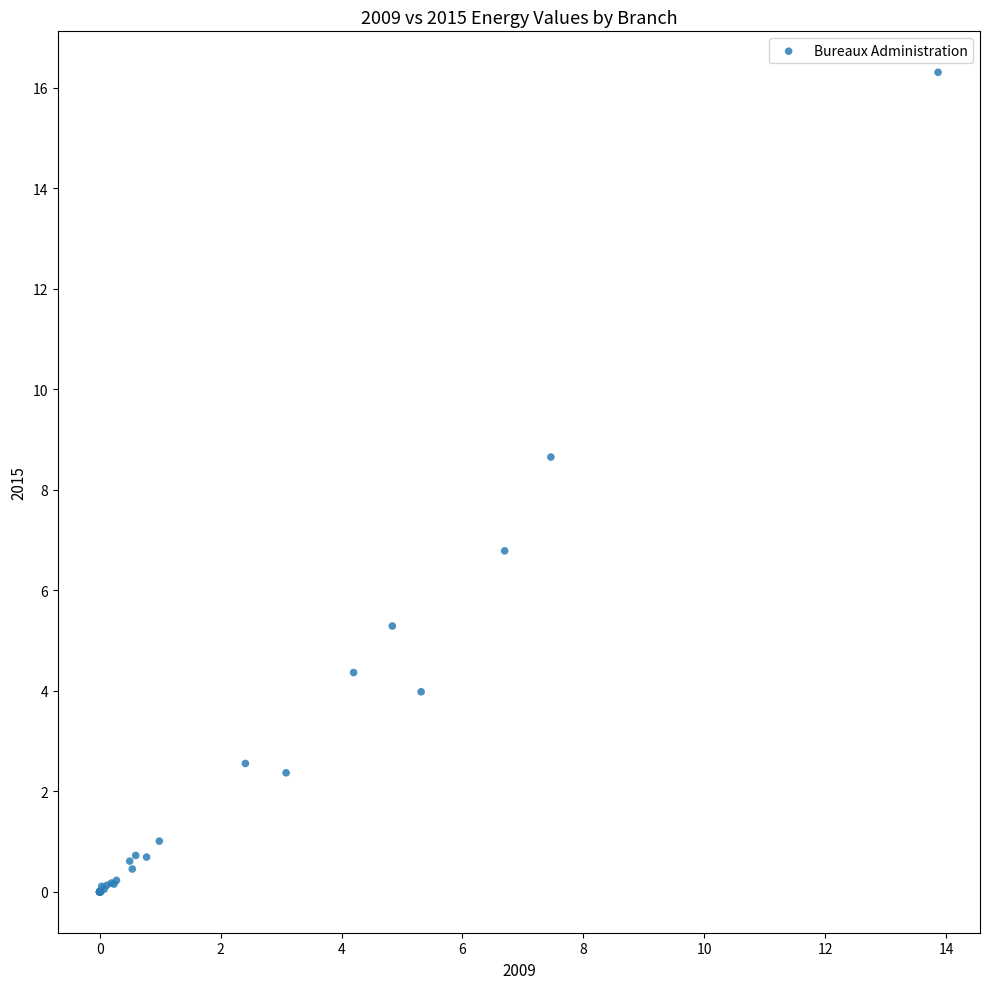

What Y value in the scatter plot is closest to 8?

8.7